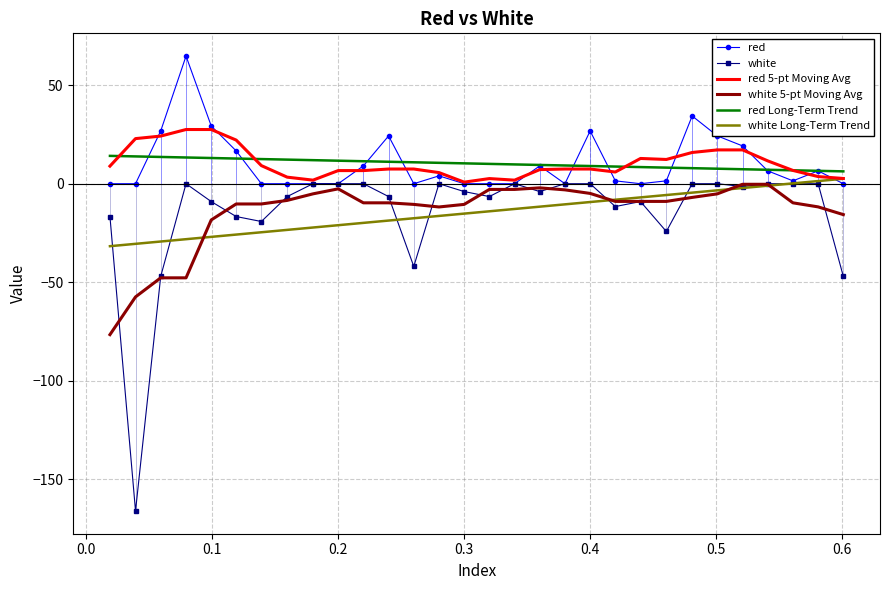

What is the greatest value displayed?

64.7